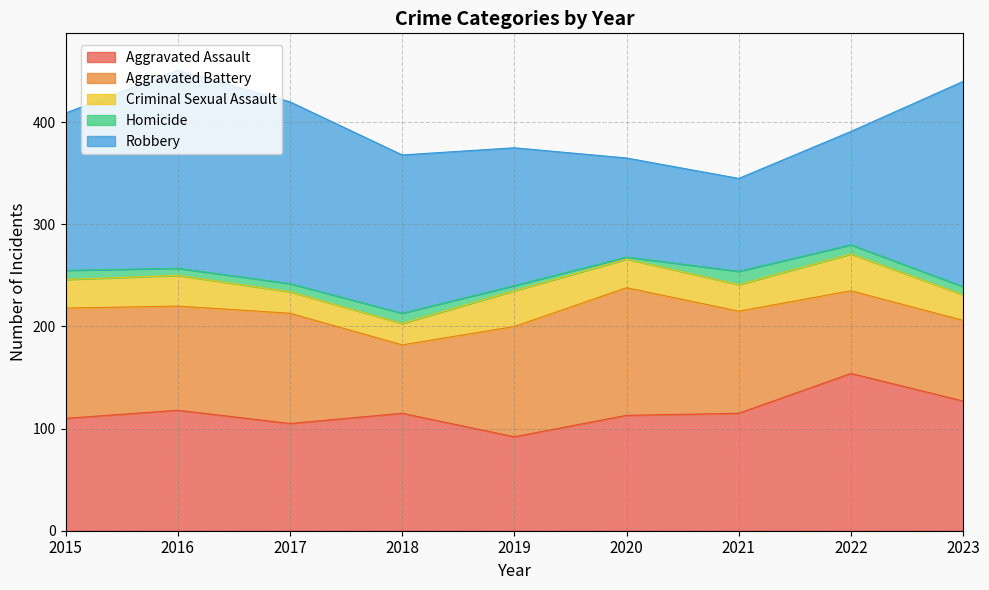

True or false: Criminal Sexual Assault and Aggravated Battery cross at least once.

False